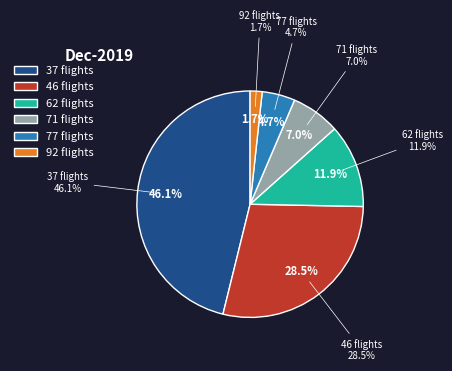

The 62 flights slice represents 21% of the pie. True or false?

False